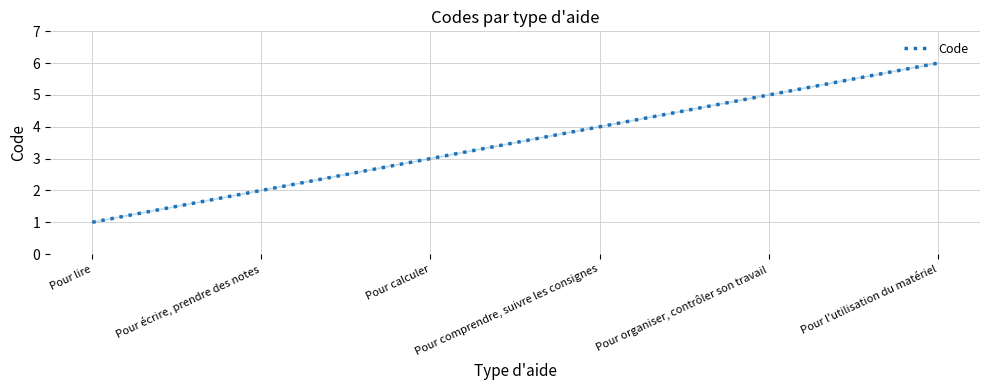

The chart shows a value of 4 at Pour comprendre, suivre les consignes. True or false?

True